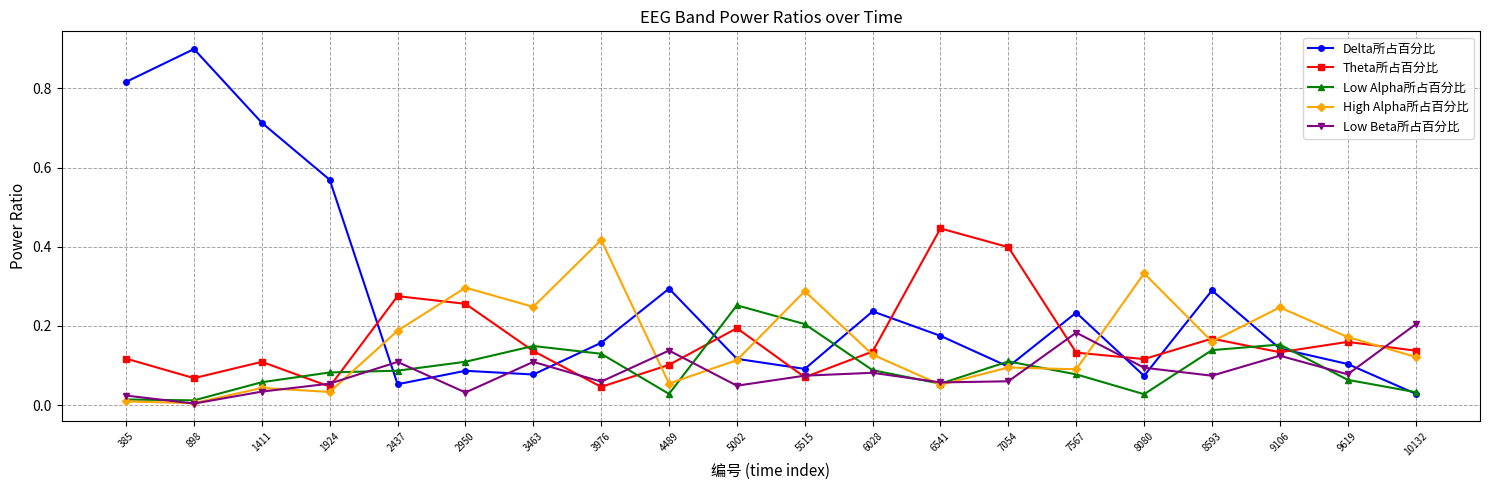

Is it true that Low Beta所占百分比 equals 0.2 at 4489?

False